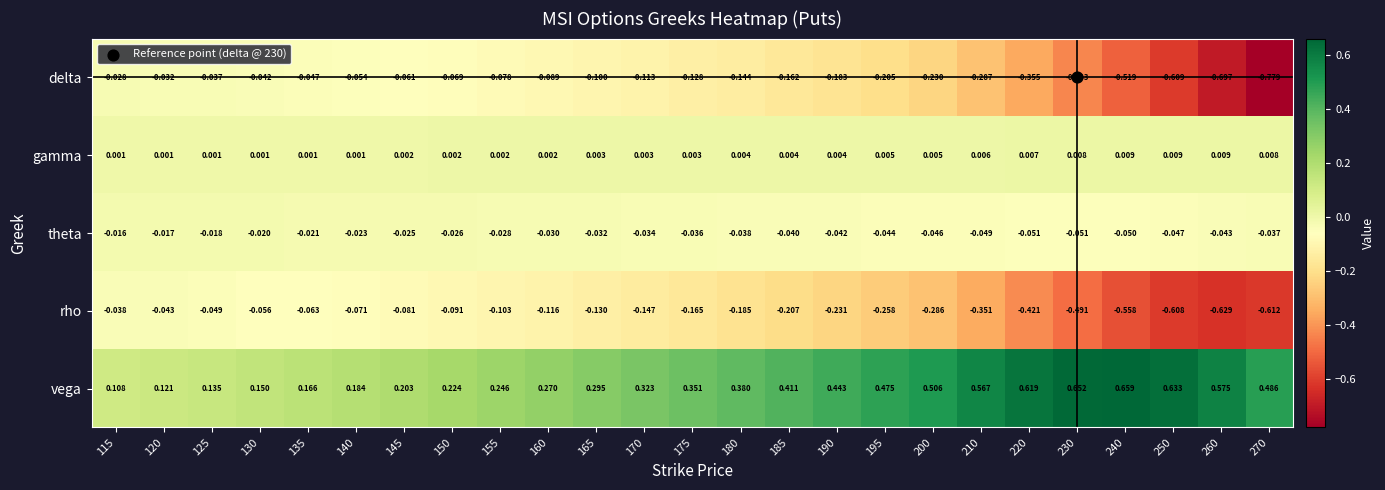

Rank the series at 175 from highest to lowest value.

vega, gamma, theta, delta, rho